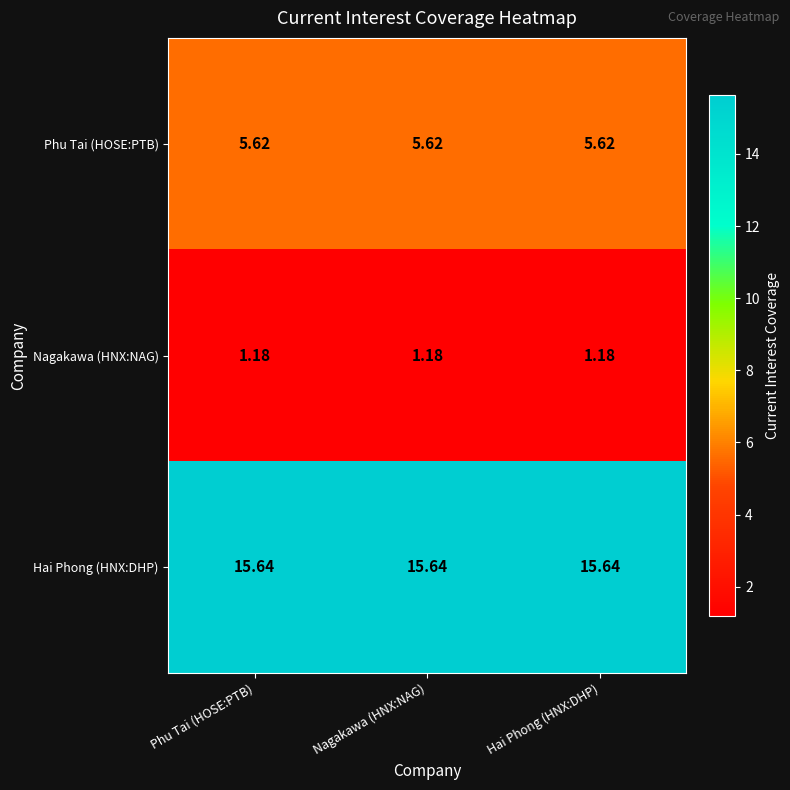

What is the difference between the highest and lowest values at Phu Tai (HOSE:PTB)?

14.5